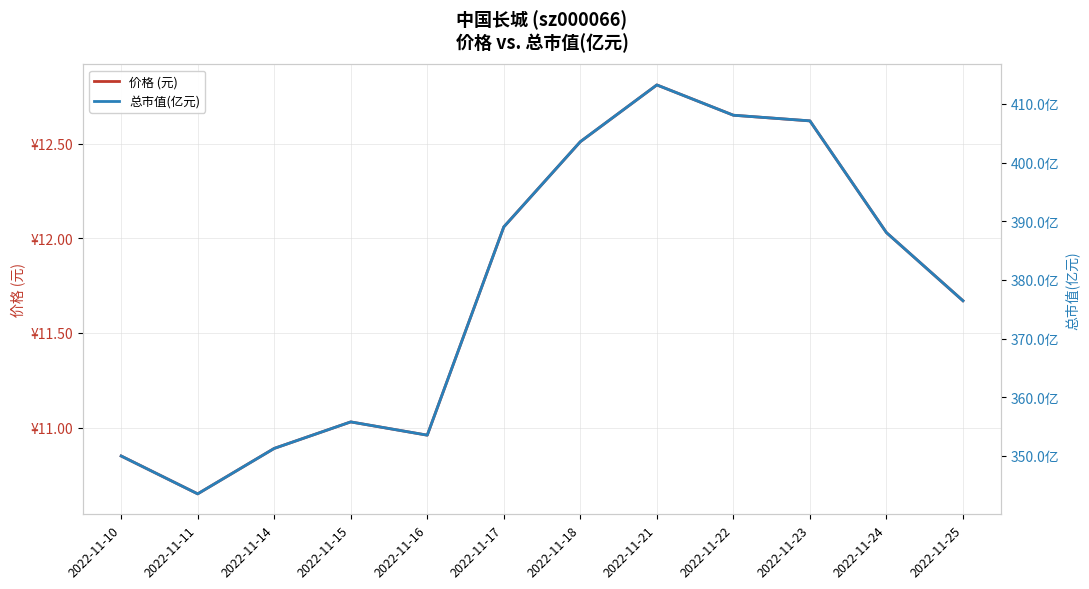

Reading left to right, extract all data points from this chart.

价格 (元): 2022-11-10=10.8	2022-11-11=10.7	2022-11-14=10.9	2022-11-15=11.0	2022-11-16=11.0	2022-11-17=12.1	2022-11-18=12.5	2022-11-21=12.8	2022-11-22=12.7	2022-11-23=12.6	2022-11-24=12.0	2022-11-25=11.7
总市值(亿元): 2022-11-10=350.0	2022-11-11=343.6	2022-11-14=351.3	2022-11-15=355.8	2022-11-16=353.6	2022-11-17=389.0	2022-11-18=403.6	2022-11-21=413.2	2022-11-22=408.1	2022-11-23=407.1	2022-11-24=388.1	2022-11-25=376.4